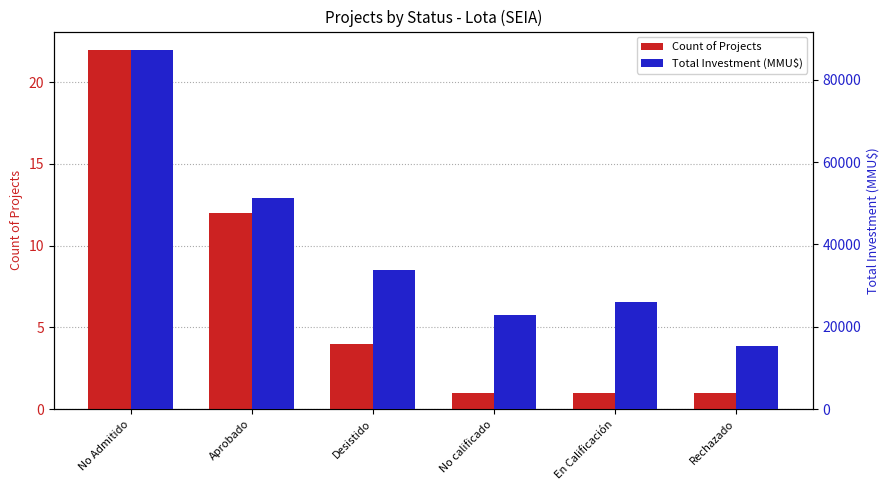

At which category does the chart reach its minimum across all series?

No calificado